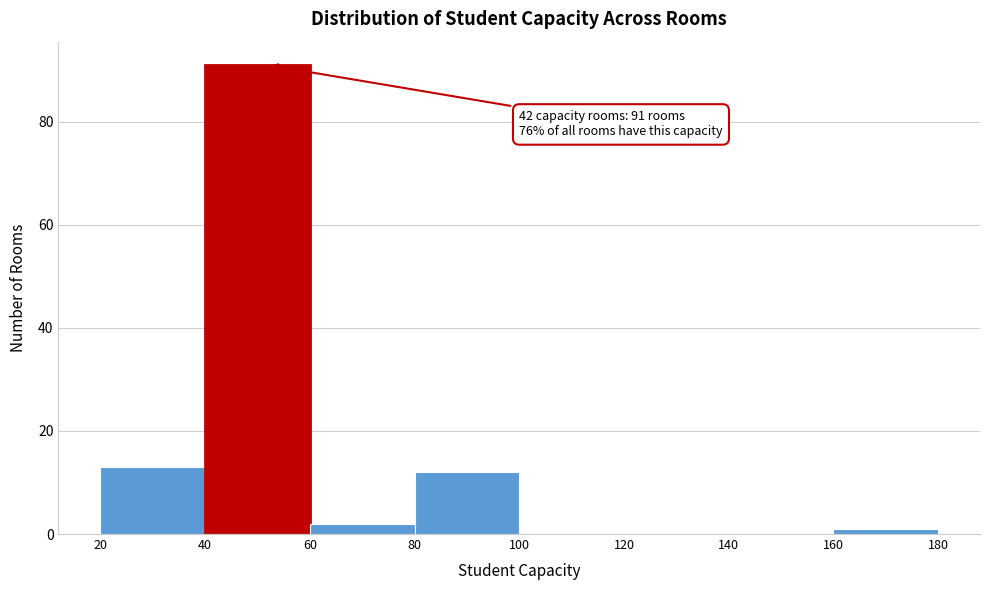

Over which range of the x-axis is the bar tallest?

40 to 60